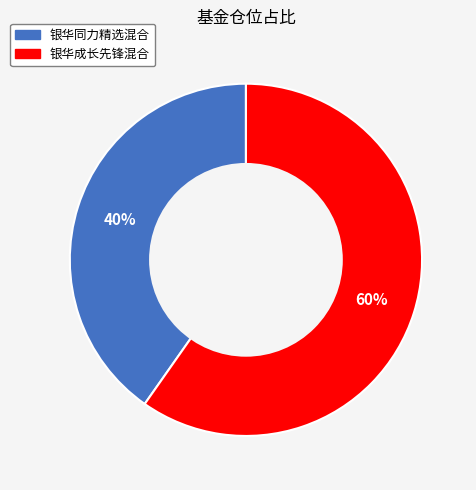

Count the number of slices in the pie.

2